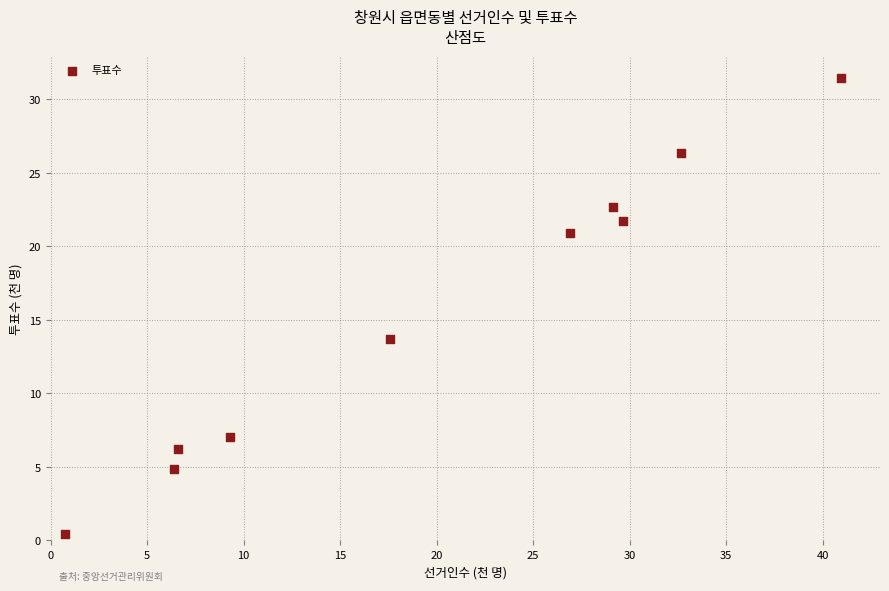

What is the range of Y values (max minus min)?

31.0